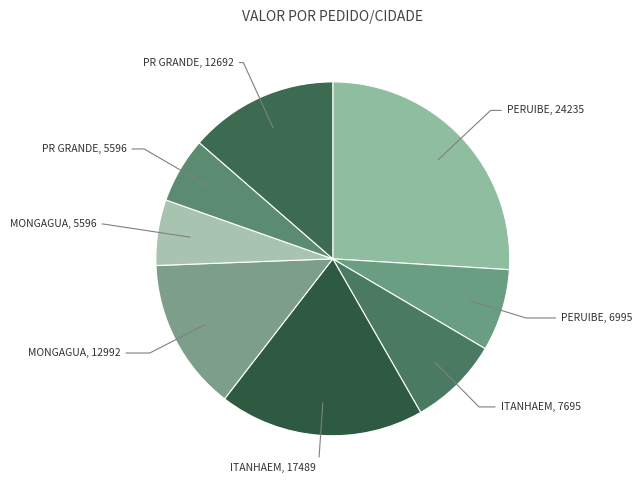

Count the number of slices in the pie.

8